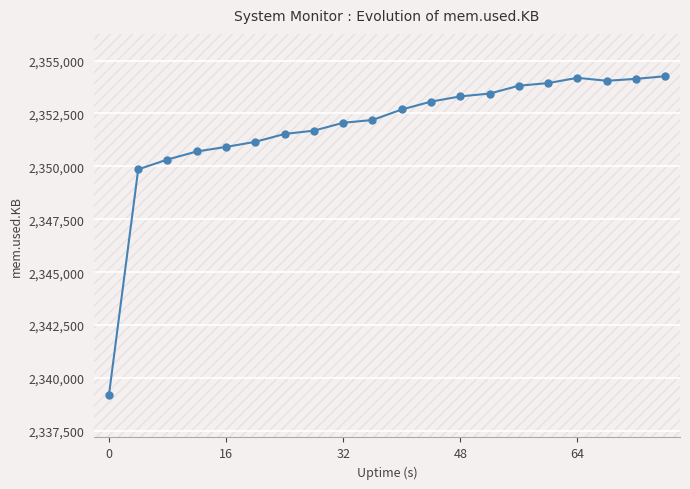

What is the smallest value displayed?

2339192